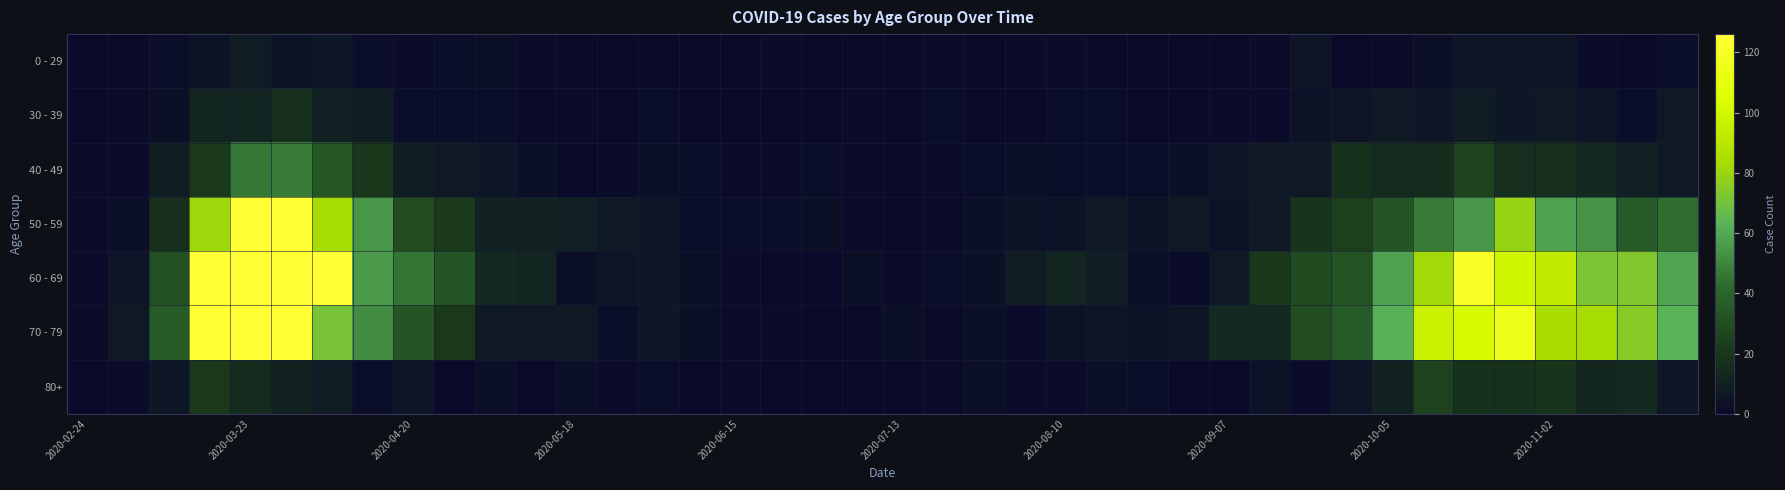

What is the greatest value displayed?

259